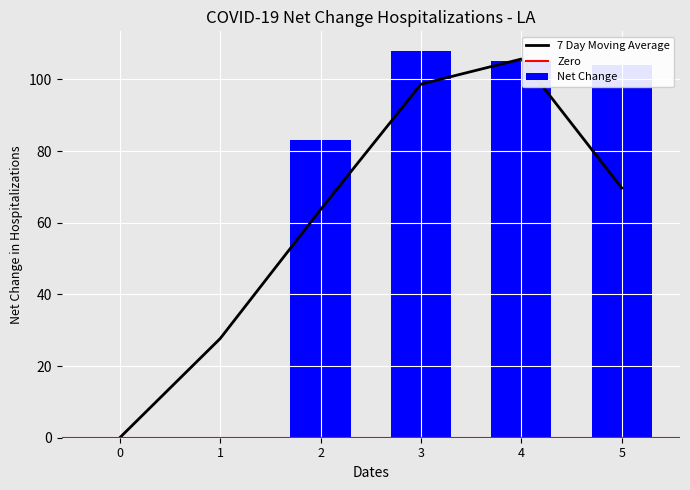

What is the average value?

67